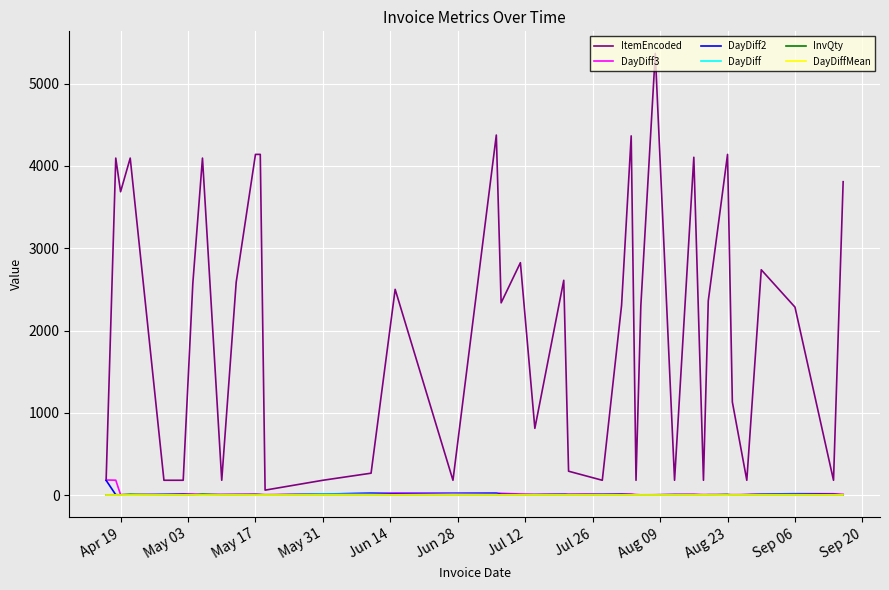

What is the maximum value shown in the chart?

5368.0